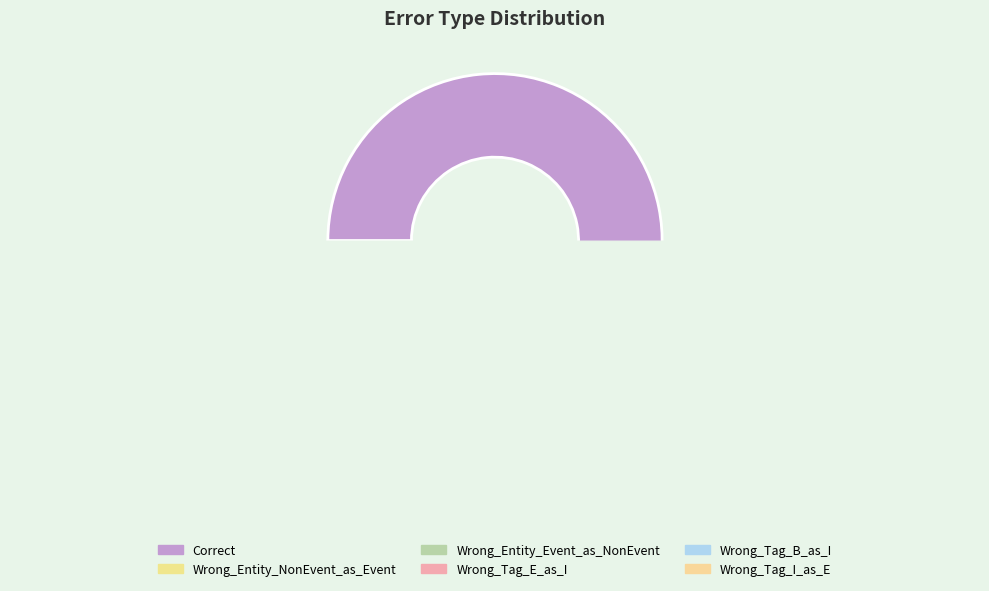

The Wrong_Tag_I_as_E slice represents 1% of the pie. True or false?

True